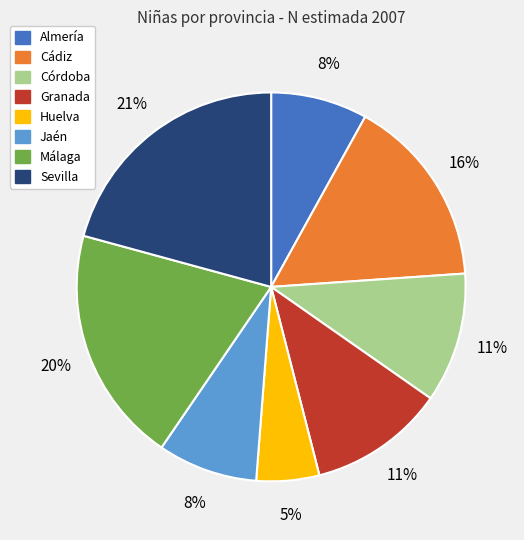

Does Sevilla account for over 50% of the chart?

No